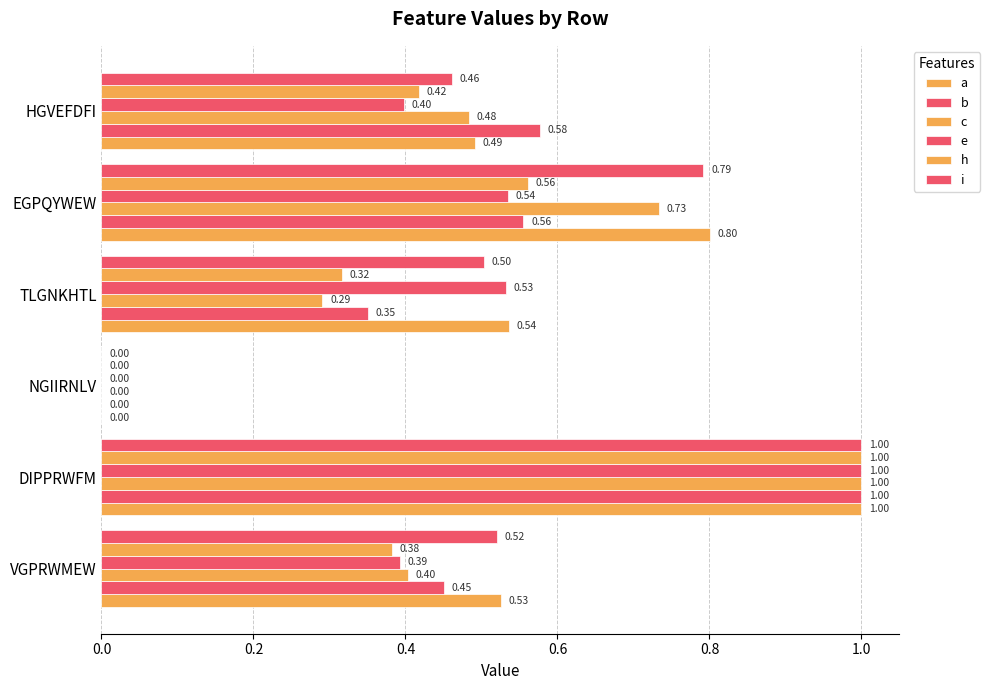

How many positive values does the c series have?

5